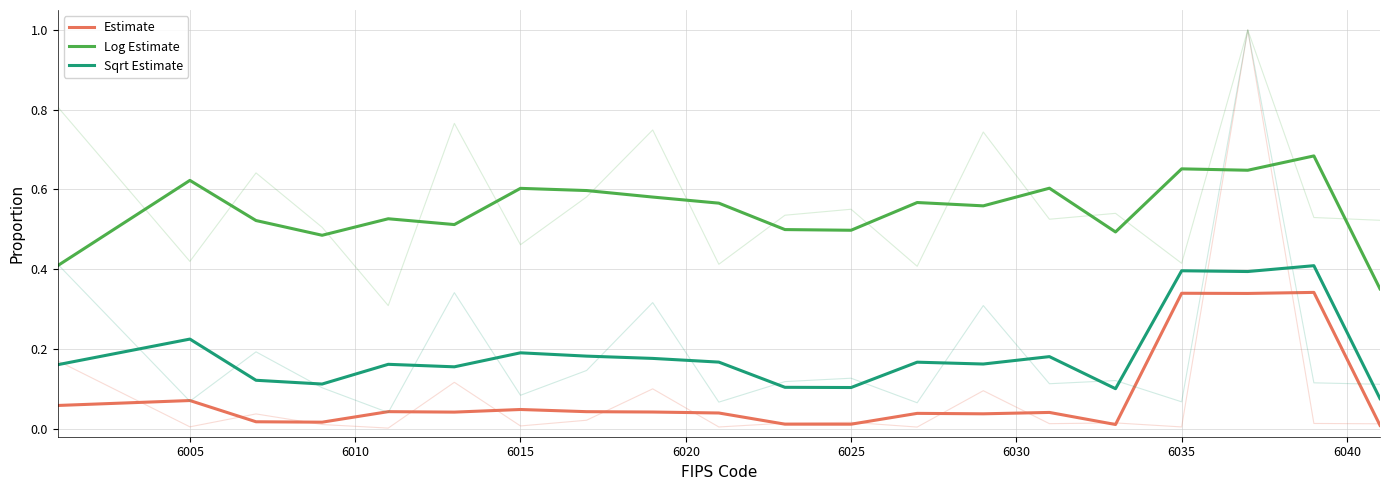

What is the greatest value displayed?

0.7